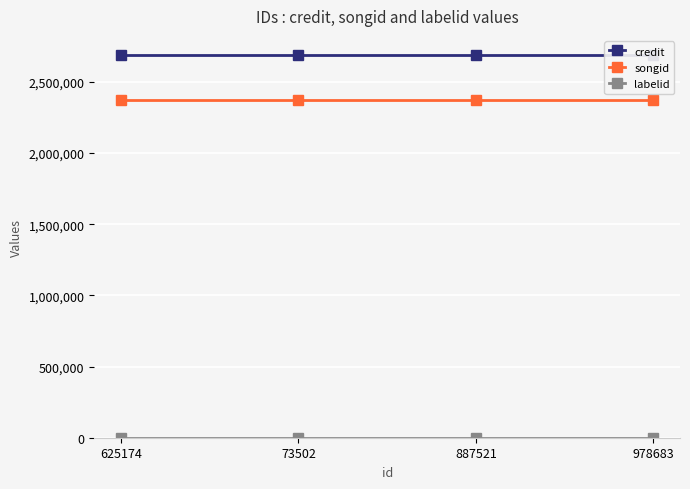

Which series has the largest range (max minus min)?

credit